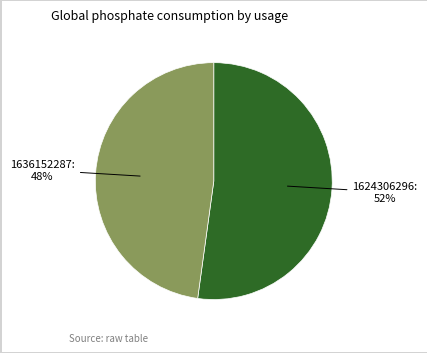

To the nearest percent, what is the combined percentage of 1636152287 and 1624306296?

100%